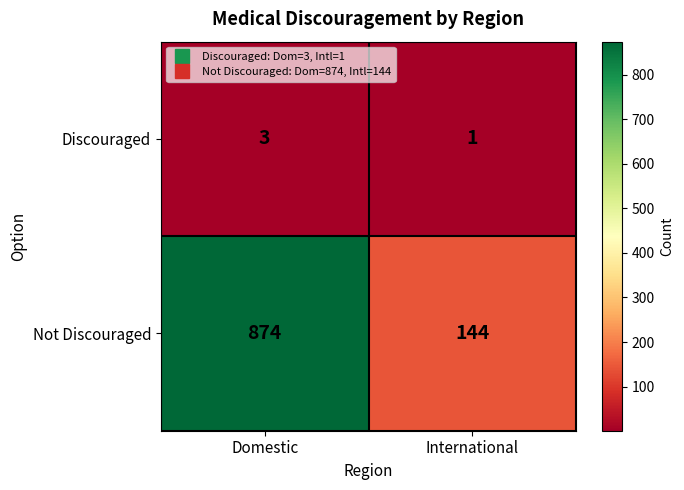

What is the difference between the Not Discouraged values at Domestic and International?

730